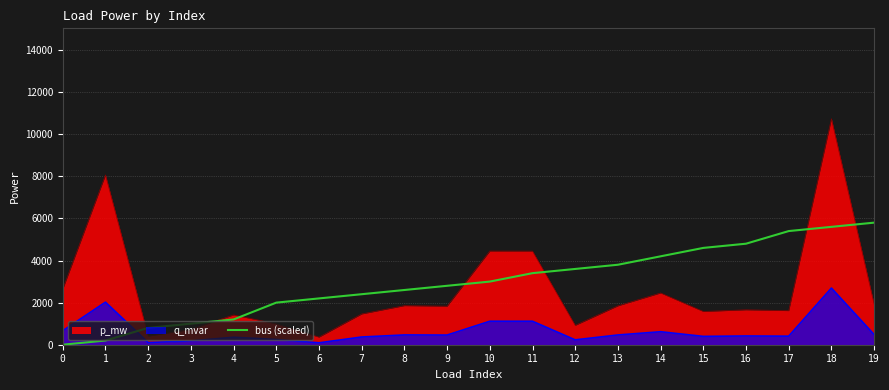

What is the total value across all series at 4?

2969.7